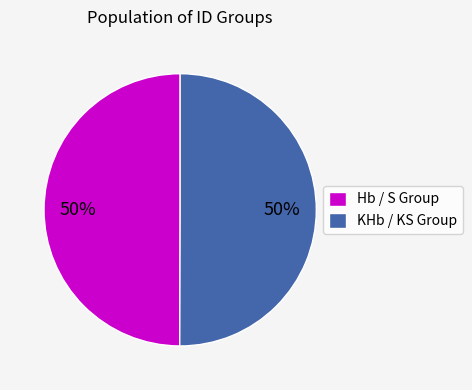

To the nearest percent, what is the combined percentage of Hb / S Group and KHb / KS Group?

100%